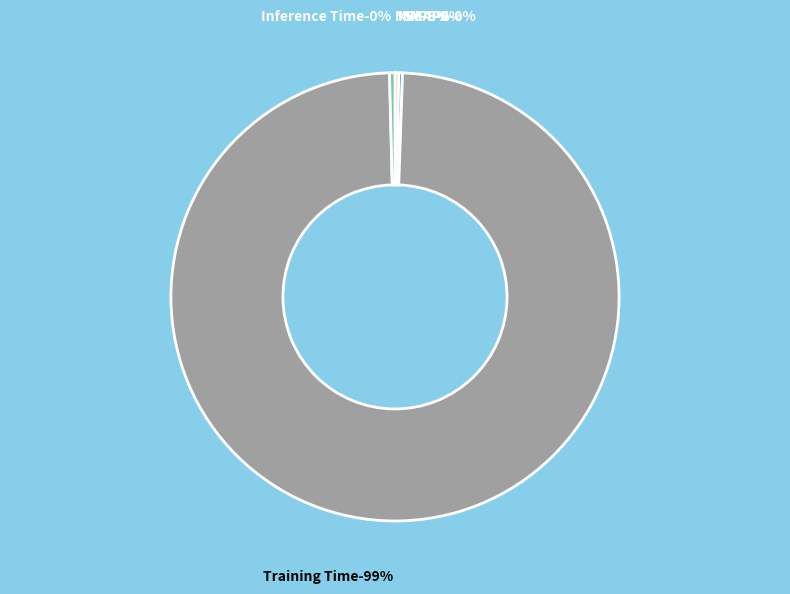

What is the largest slice in the pie chart?

Training Time